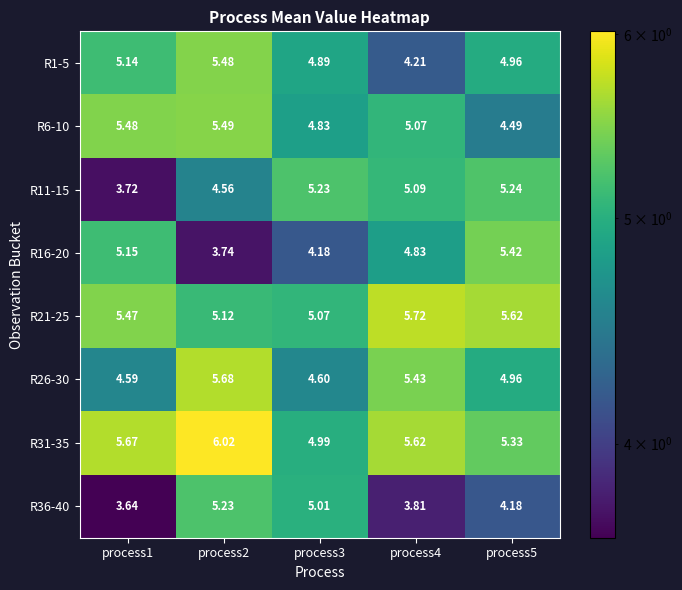

Is the value of R6-10 at process5 greater than the value of R26-30 at process5?

No